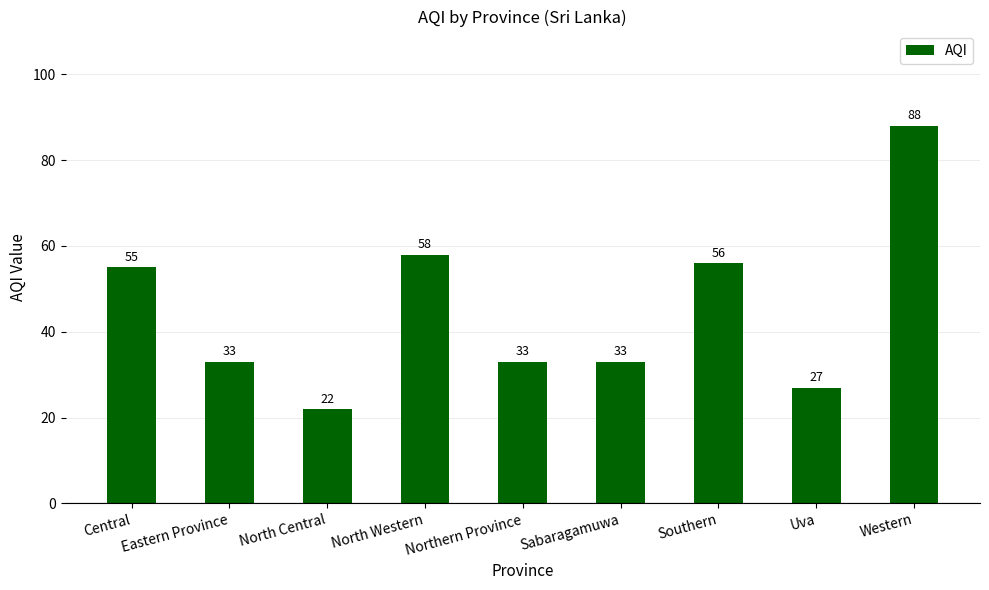

Approximately how many times larger is the value at Sabaragamuwa compared to Southern?

0.6